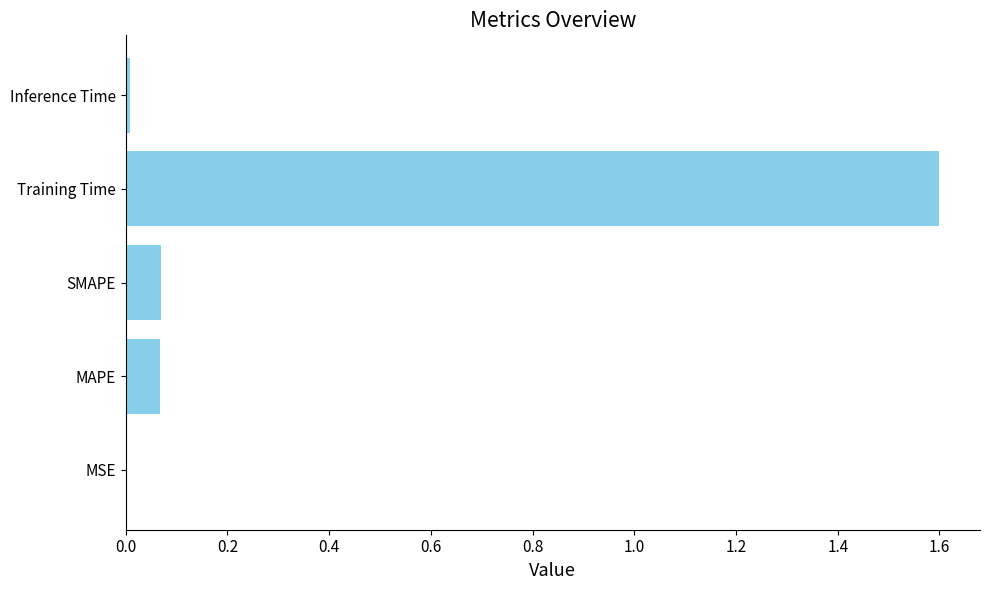

What is the sum of all values?

1.7